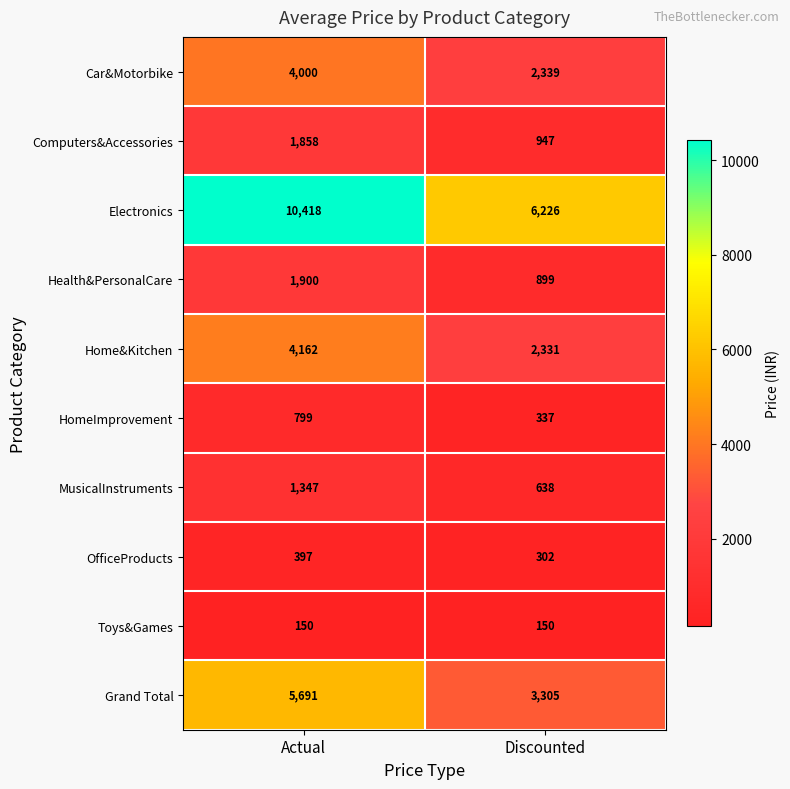

What is the average value of the Car&Motorbike series?

3170